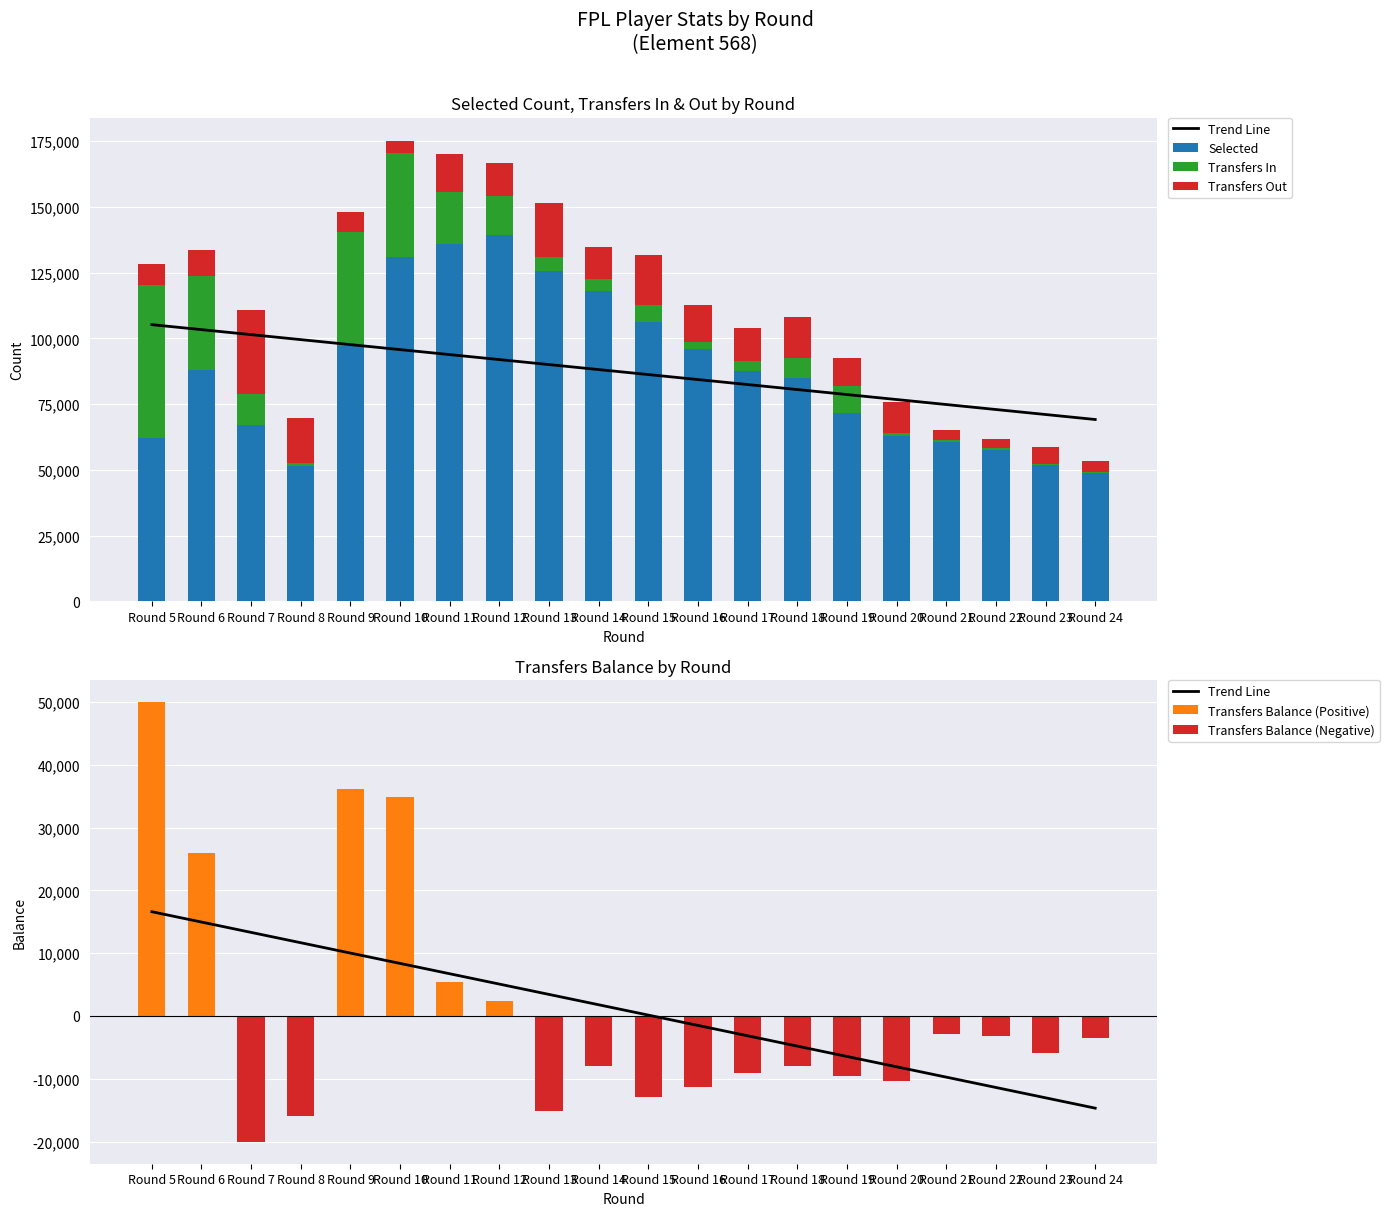

Reading left to right, what are all the values shown in this chart?

Trend Line: Round 5=16596.8	Round 6=14950.7	Round 7=13304.7	Round 8=11658.6	Round 9=10012.6	Round 10=8366.5	Round 11=6720.5	Round 12=5074.4	Round 13=3428.4	Round 14=1782.3	Round 15=136.3	Round 16=-1509.8	Round 17=-3155.8	Round 18=-4801.9	Round 19=-6447.9	Round 20=-8094.0	Round 21=-9740.0	Round 22=-11386.1	Round 23=-13032.1	Round 24=-14678.2
Selected: Round 5=62121.0	Round 6=87906.0	Round 7=67127.0	Round 8=51625.0	Round 9=97096.0	Round 10=130818.0	Round 11=135893.0	Round 12=139318.0	Round 13=125416.0	Round 14=118180.0	Round 15=106369.0	Round 16=96043.0	Round 17=87725.0	Round 18=84970.0	Round 19=71557.0	Round 20=62741.0	Round 21=60396.0	Round 22=57511.0	Round 23=51867.0	Round 24=48651.0
Transfers In: Round 5=57981.0	Round 6=35811.0	Round 7=11760.0	Round 8=1136.0	Round 9=43517.0	Round 10=39651.0	Round 11=19724.0	Round 12=14832.0	Round 13=5444.0	Round 14=4280.0	Round 15=6195.0	Round 16=2747.0	Round 17=3627.0	Round 18=7665.0	Round 19=10400.0	Round 20=1295.0	Round 21=963.0	Round 22=605.0	Round 23=393.0	Round 24=528.0
Transfers Out: Round 5=7980.0	Round 6=9933.0	Round 7=31785.0	Round 8=17078.0	Round 9=7412.0	Round 10=4723.0	Round 11=14285.0	Round 12=12410.0	Round 13=20613.0	Round 14=12246.0	Round 15=19046.0	Round 16=14051.0	Round 17=12760.0	Round 18=15613.0	Round 19=10400.0	Round 20=11631.0	Round 21=3791.0	Round 22=3736.0	Round 23=6243.0	Round 24=4111.0
Transfers Balance (Positive): Round 5=50001.0	Round 6=25878.0	Round 7=0.0	Round 8=0.0	Round 9=36105.0	Round 10=34928.0	Round 11=5439.0	Round 12=2422.0	Round 13=0.0	Round 14=0.0	Round 15=0.0	Round 16=0.0	Round 17=0.0	Round 18=0.0	Round 19=0.0	Round 20=0.0	Round 21=0.0	Round 22=0.0	Round 23=0.0	Round 24=0.0
Transfers Balance (Negative): Round 5=0.0	Round 6=0.0	Round 7=-20025.0	Round 8=-15942.0	Round 9=0.0	Round 10=0.0	Round 11=0.0	Round 12=0.0	Round 13=-15169.0	Round 14=-7966.0	Round 15=-12851.0	Round 16=-11304.0	Round 17=-9133.0	Round 18=-7948.0	Round 19=-9521.0	Round 20=-10336.0	Round 21=-2828.0	Round 22=-3131.0	Round 23=-5850.0	Round 24=-3583.0